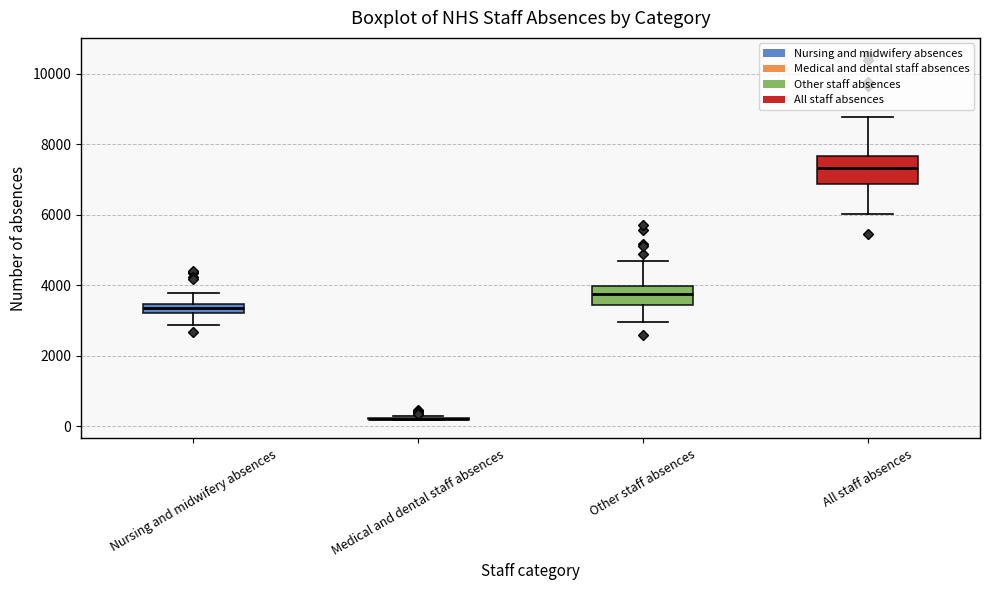

Where does the upper whisker of the box for Nursing and midwifery absences end on the y-axis? The values are not printed on the chart, so give them approximately, as read against the axis.

3800